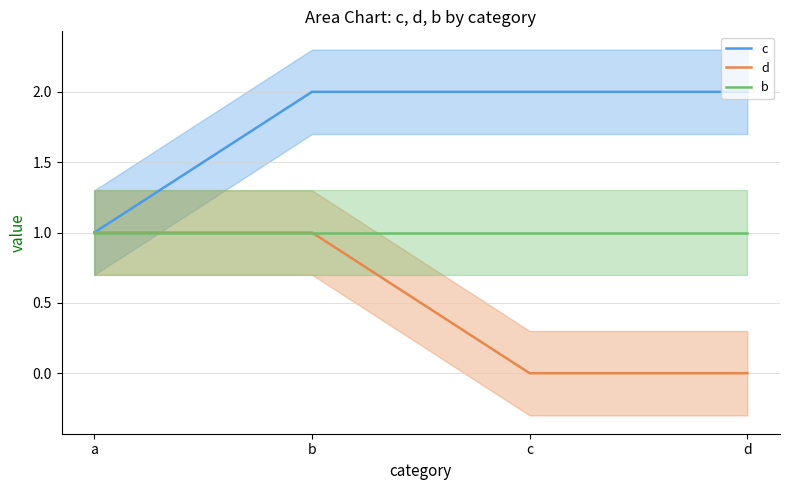

What is the value of the d point at the 2nd from the left?

1